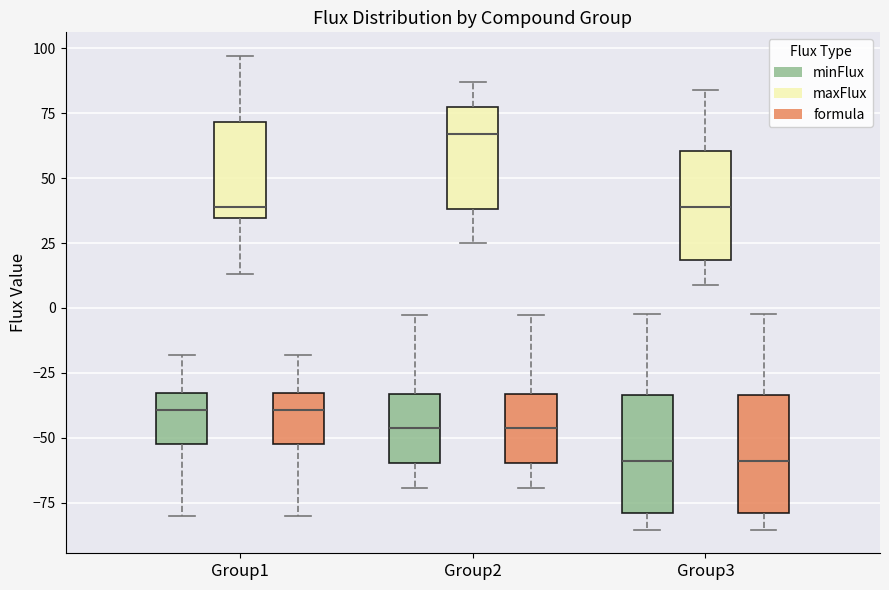

Which box has the highest median line?

Group2 (maxFlux)